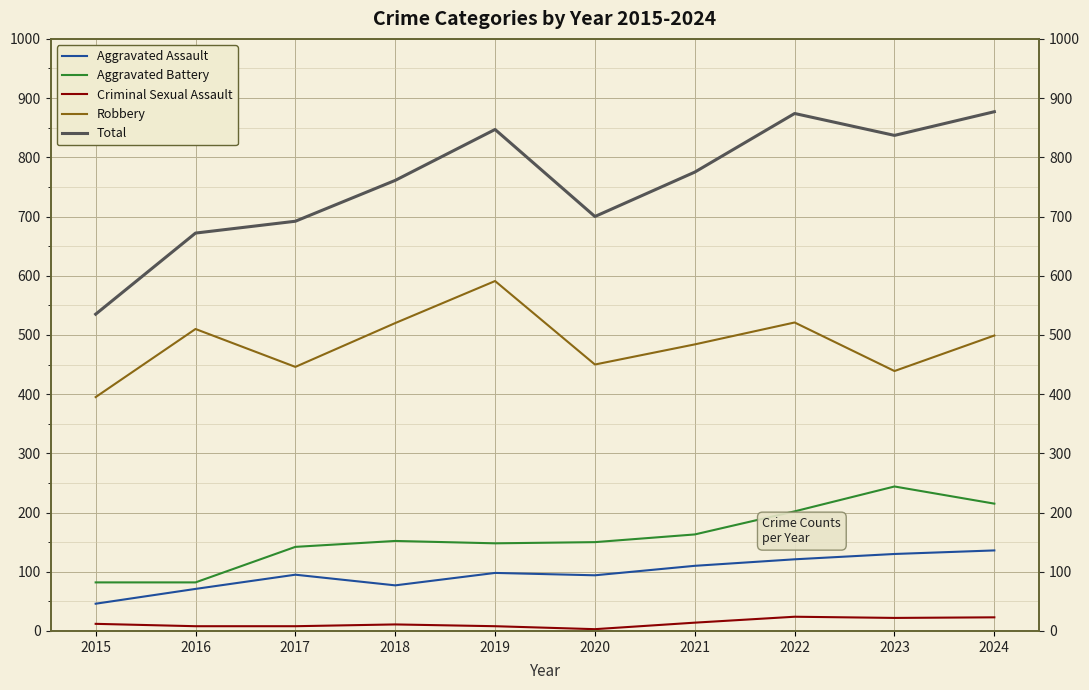

The Aggravated Assault series shows 97 at 2016. True or false?

False